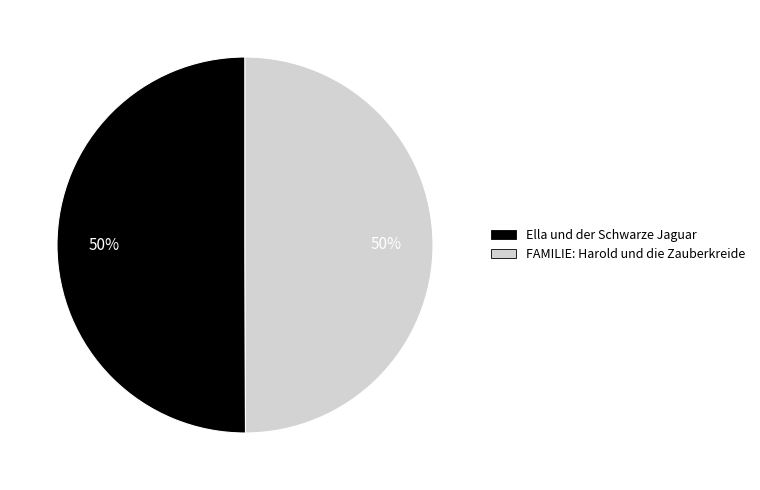

What percentage is the FAMILIE: Harold und die Zauberkreide slice, to the nearest percent?

50%